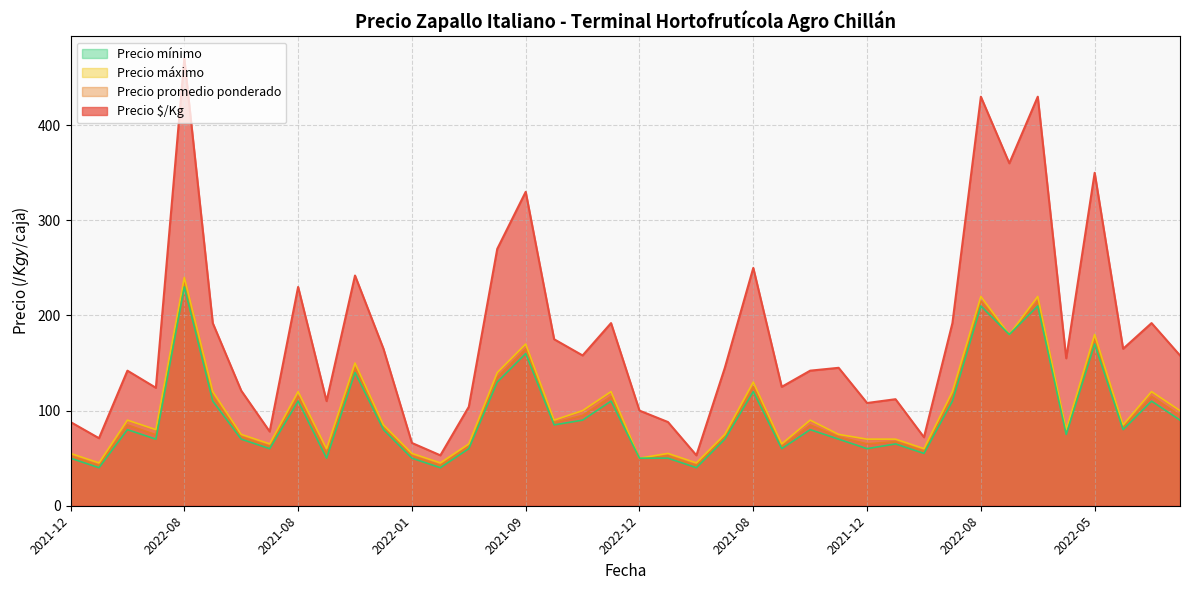

At which category is the sum across all series the highest?

2022-08